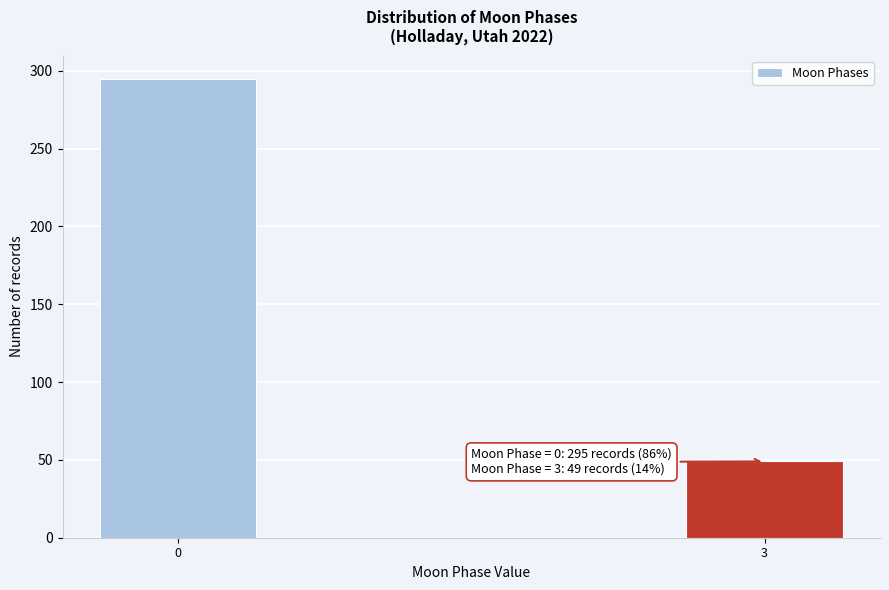

Reading left to right, extract all data points from this chart.

295	49